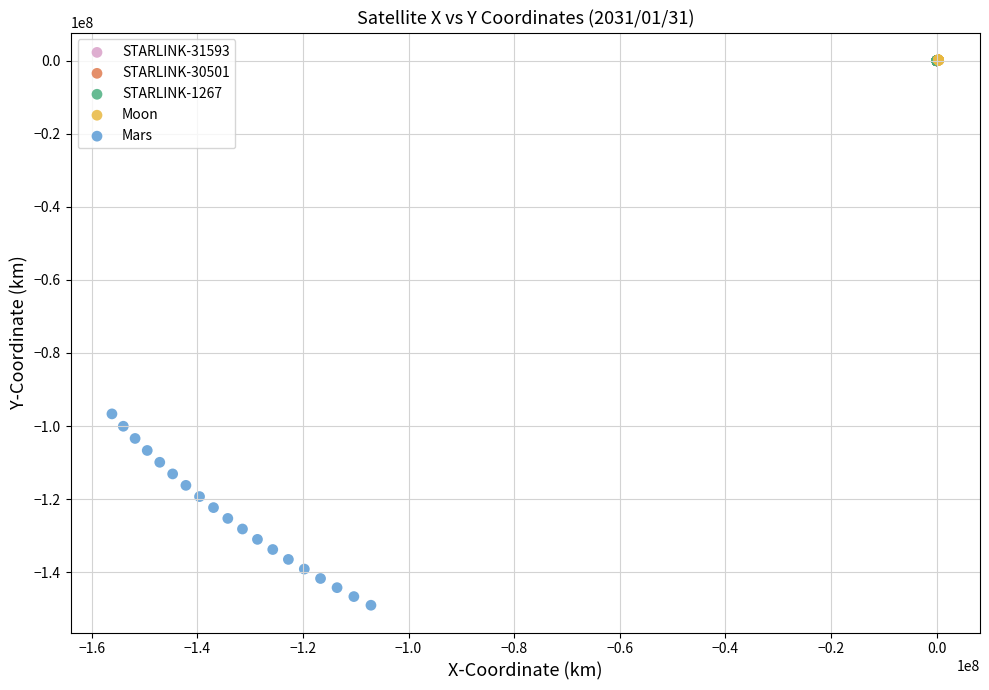

Which series contains the lowest Y value?

Mars